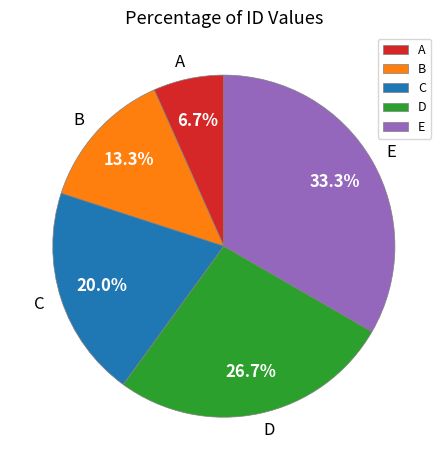

What portion of the pie excludes B?

86.7%